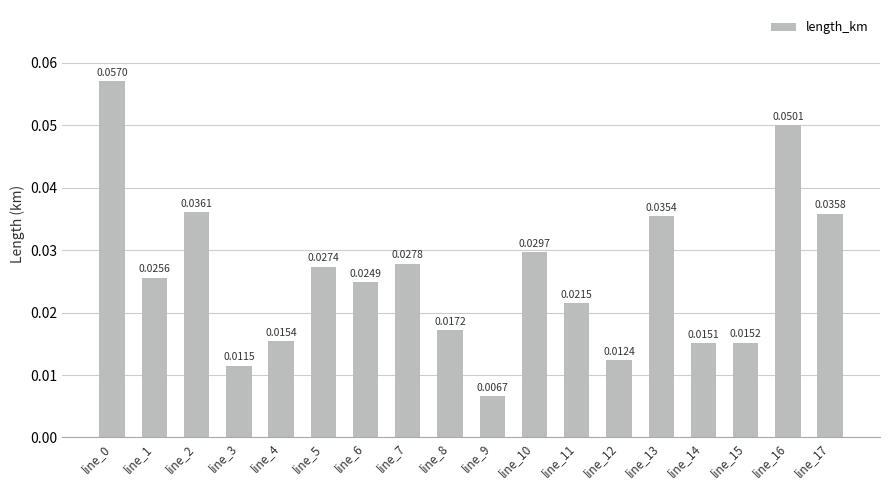

What is the sum of all values?

0.5